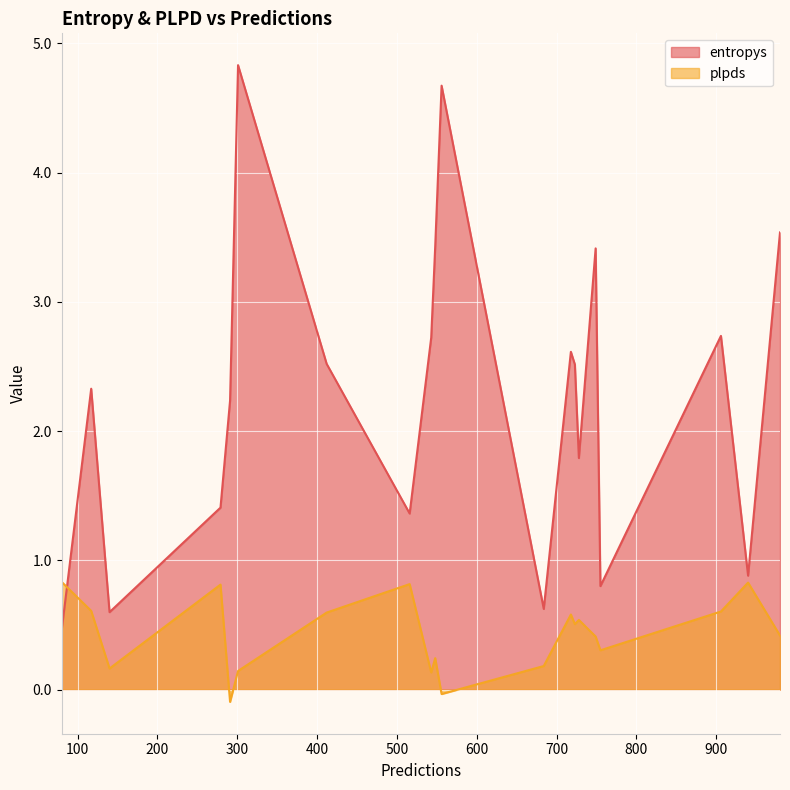

True or false: plpds has more than 1 interior local peaks.

True